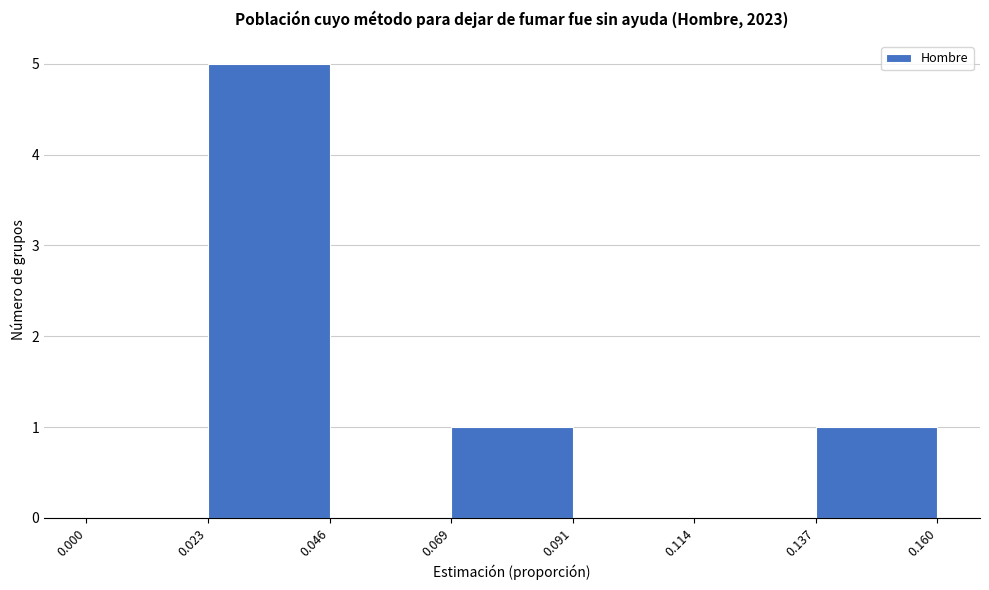

Which range on the x-axis has the tallest bar?

0.023 to 0.046